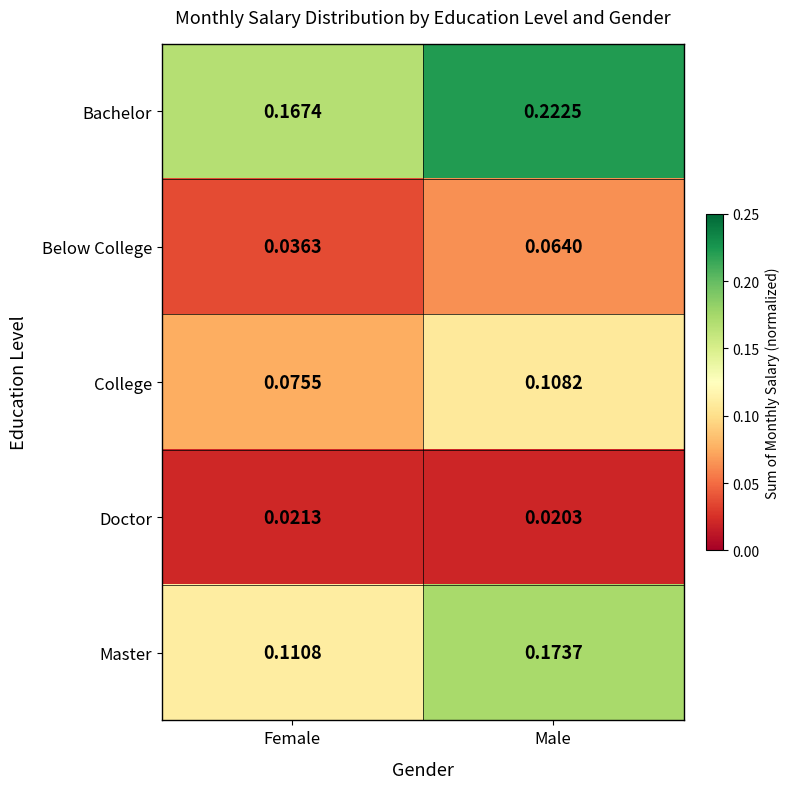

Which series has the largest total across all categories?

Bachelor